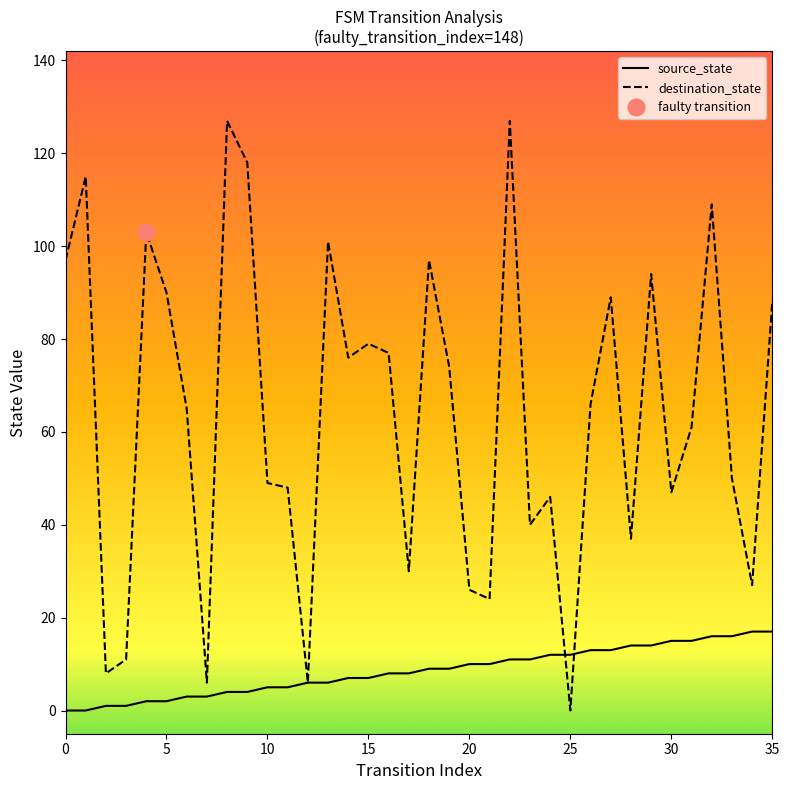

True or false: destination_state has more than 2 interior local peaks.

True